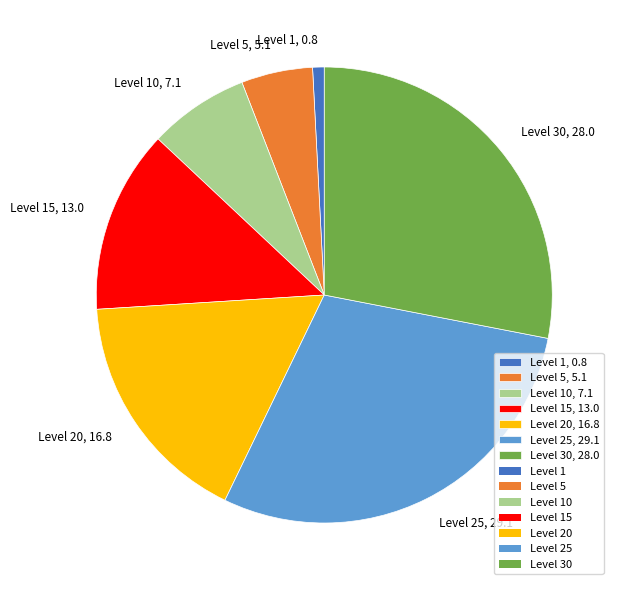

Rank the categories by value from highest to lowest.

Level 25, 29.1, Level 30, 28.0, Level 20, 16.8, Level 15, 13.0, Level 10, 7.1, Level 5, 5.1, Level 1, 0.8